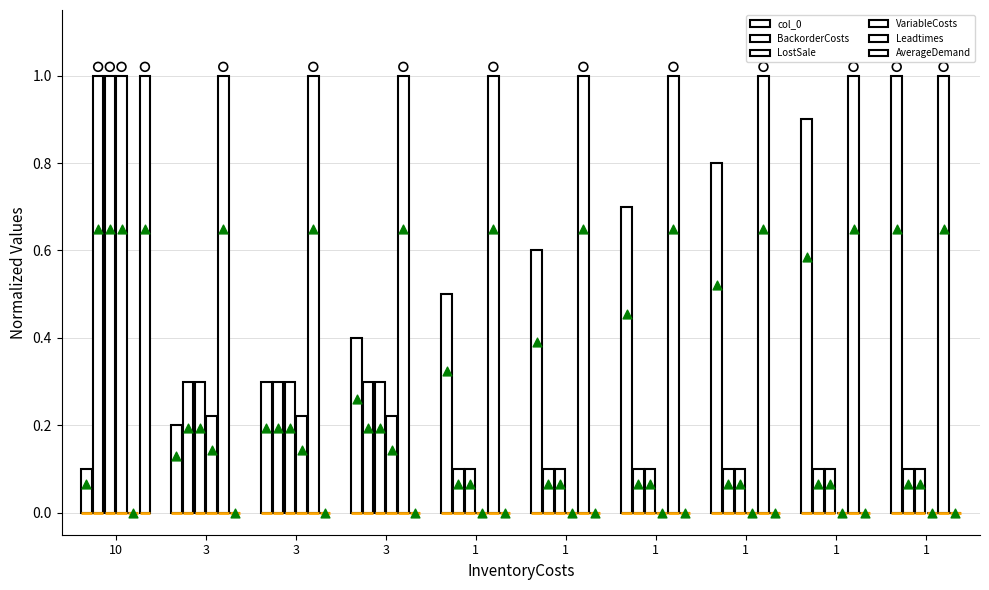

What is the total value across all series at 1?

1.7